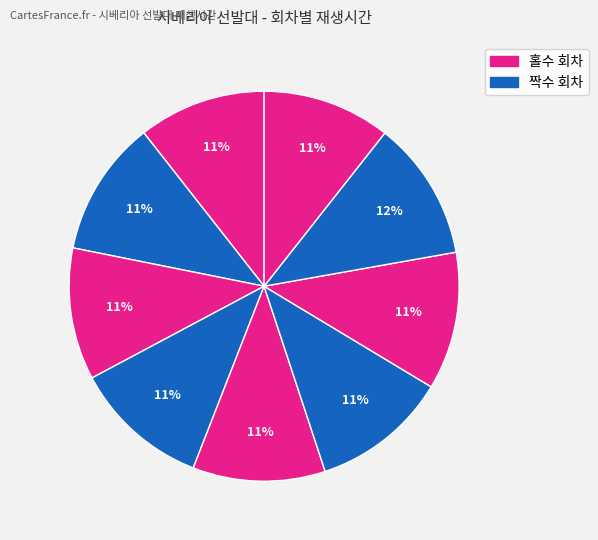

Rank the categories by value from lowest to highest.

시베리아 선발대 1회, 시베리아 선발대 9회, 시베리아 선발대 3회, 시베리아 선발대 5회, 시베리아 선발대 2회, 시베리아 선발대 4회, 시베리아 선발대 6회, 시베리아 선발대 7회, 시베리아 선발대 8회